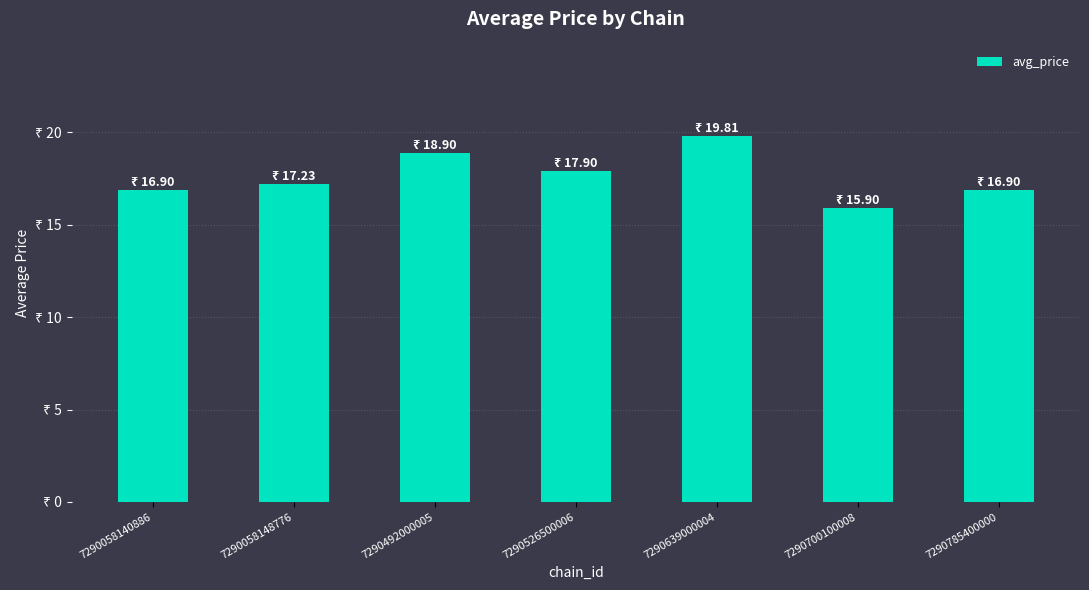

Does the chart contain any negative values?

No